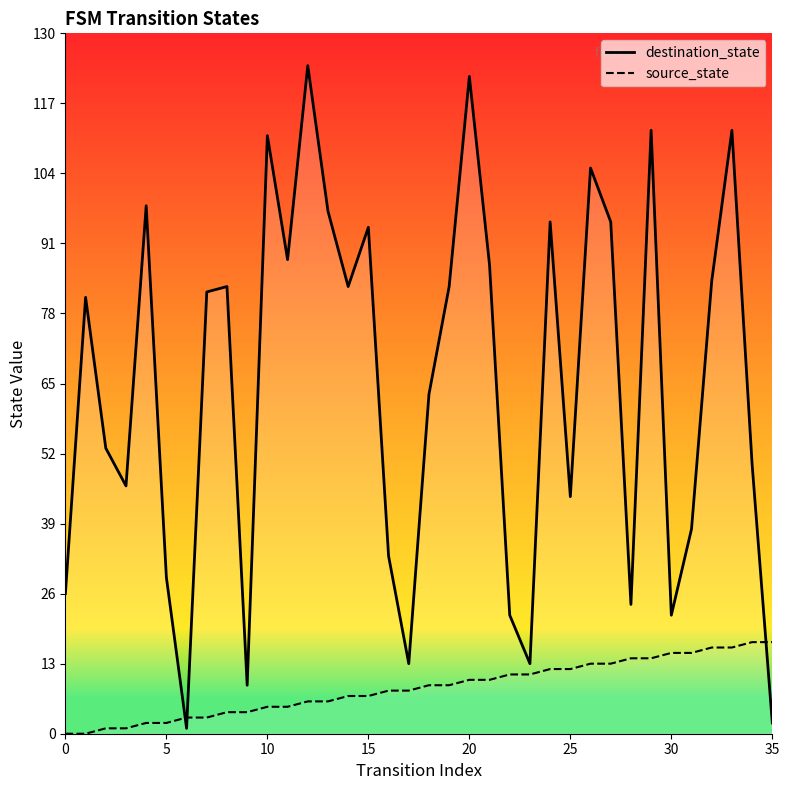

How many values in the destination_state series exceed 82?

17